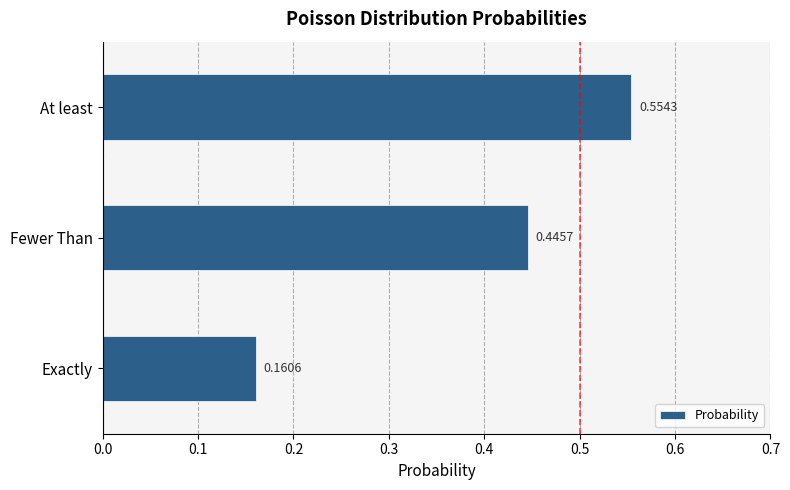

At which category does the chart reach its minimum across all series?

Exactly